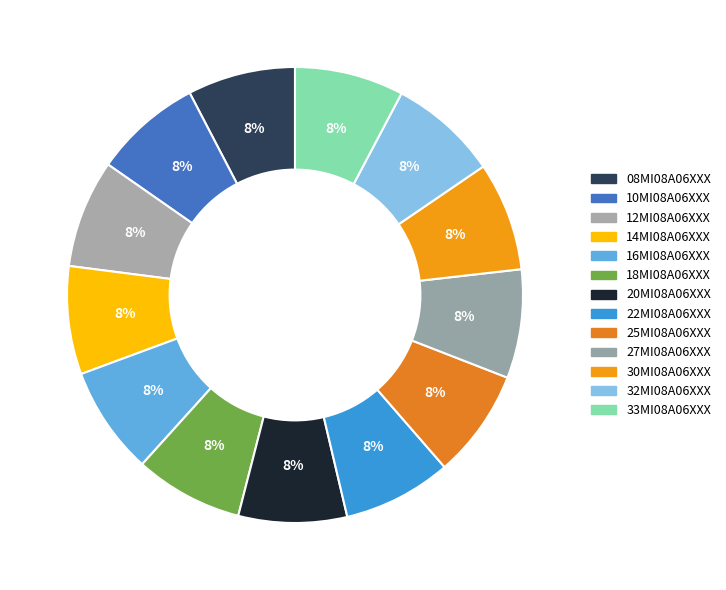

How many segments does this pie chart have?

13